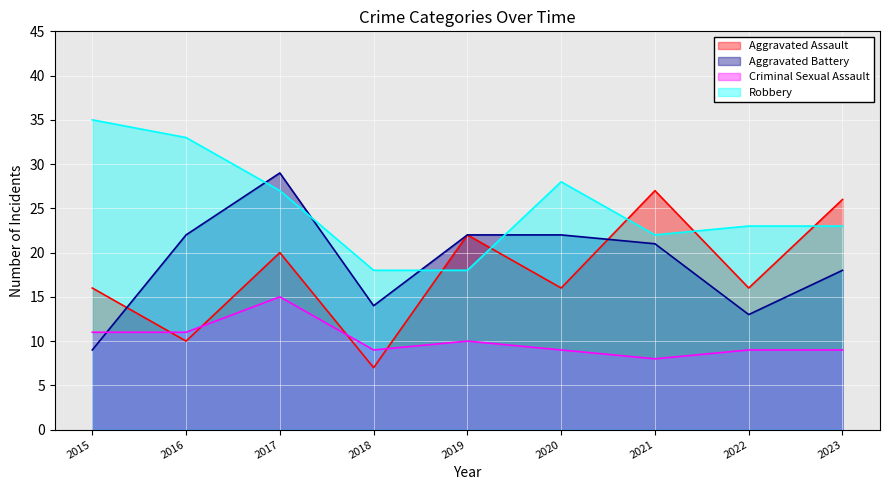

How many Aggravated Assault values are between 16 and 22?

5